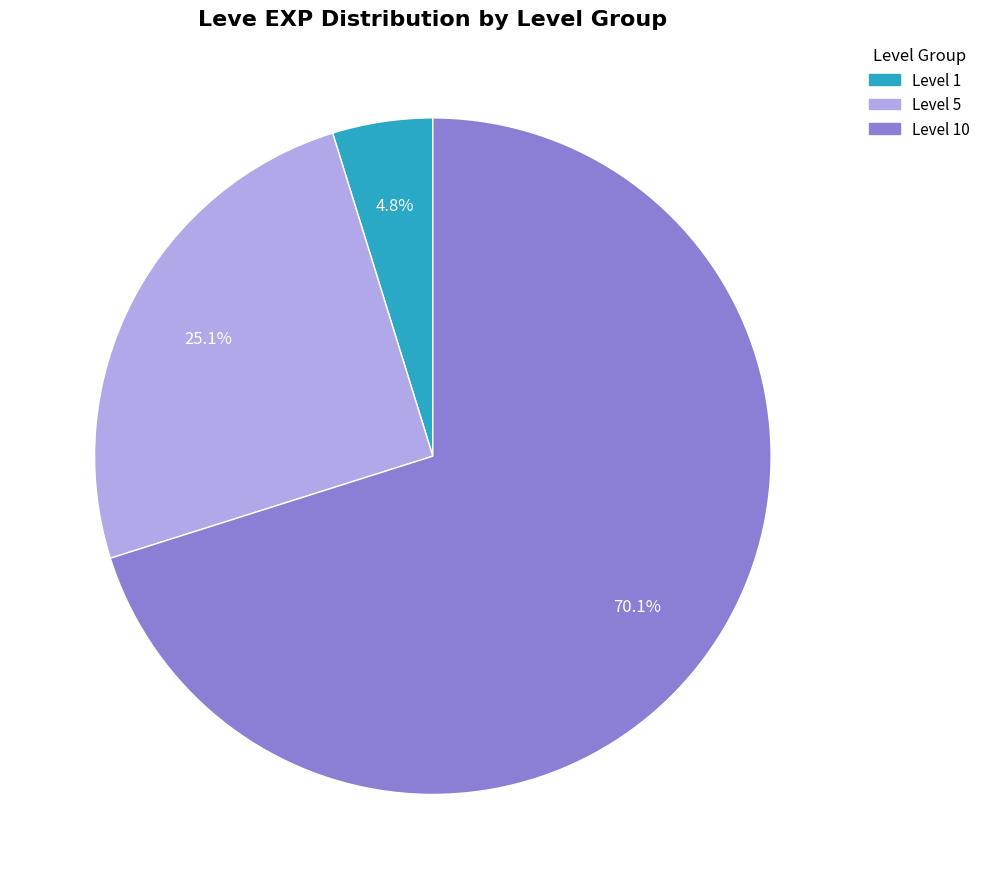

Is there a majority slice in this chart?

Yes